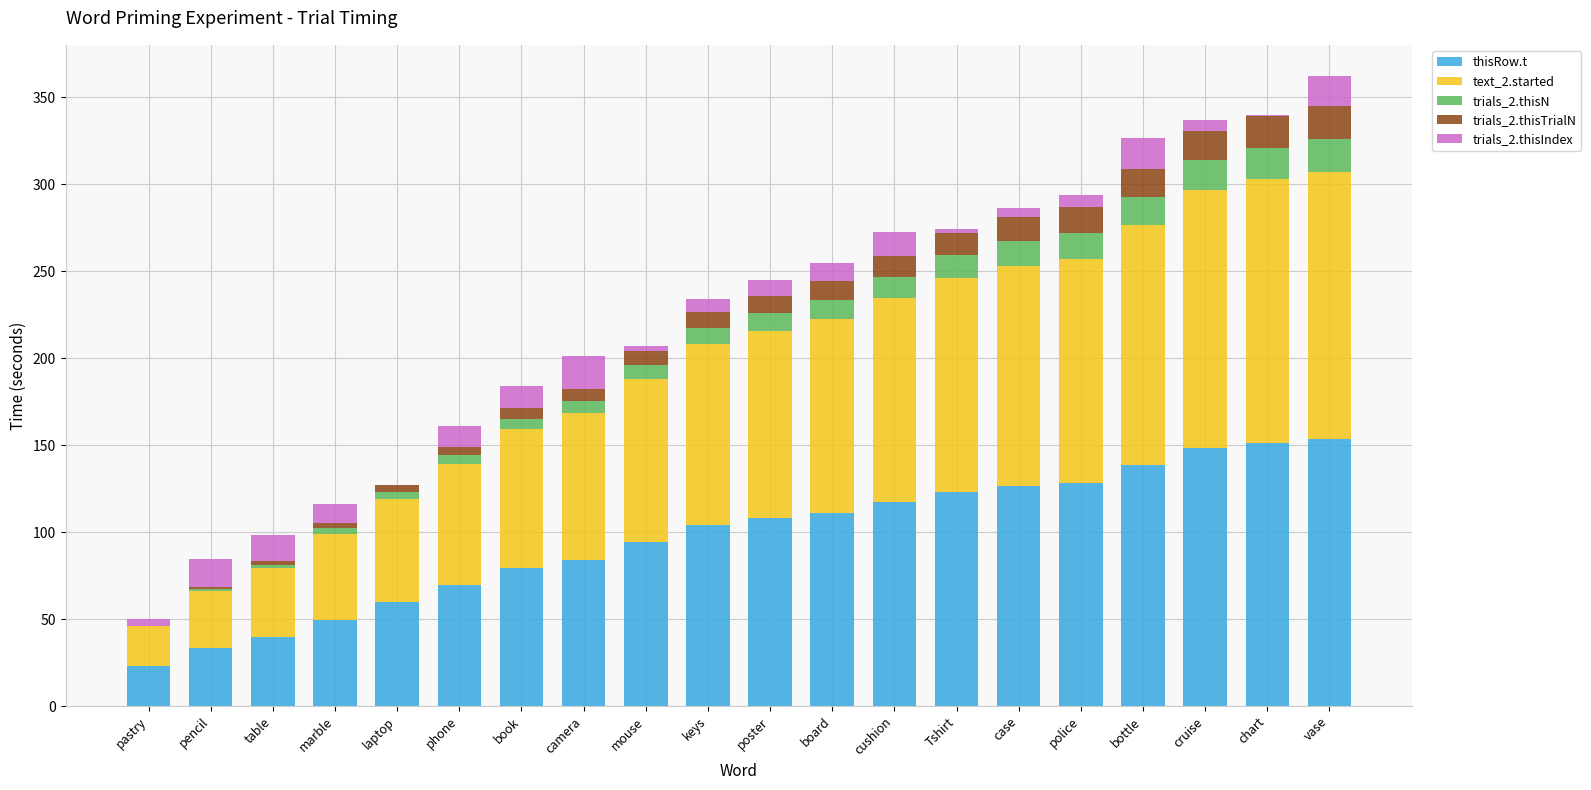

What is the total value across all series at poster?

244.9